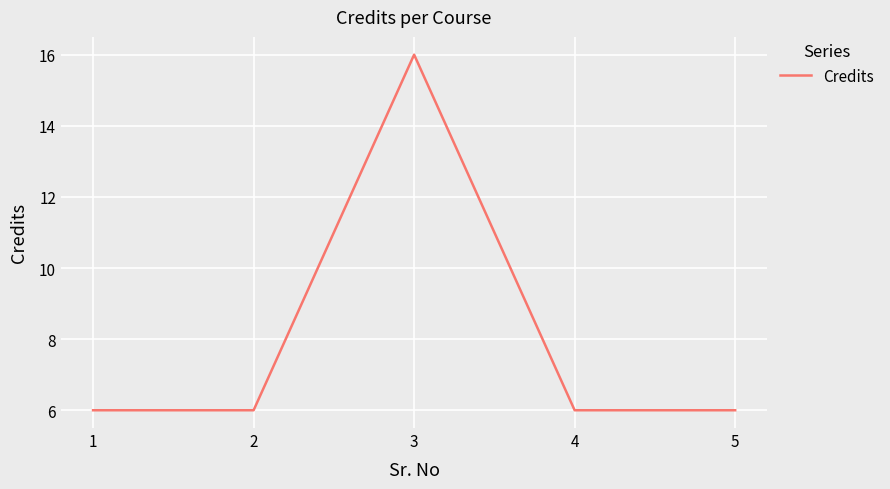

Reading left to right, extract all data points from this chart.

6	6	16	6	6